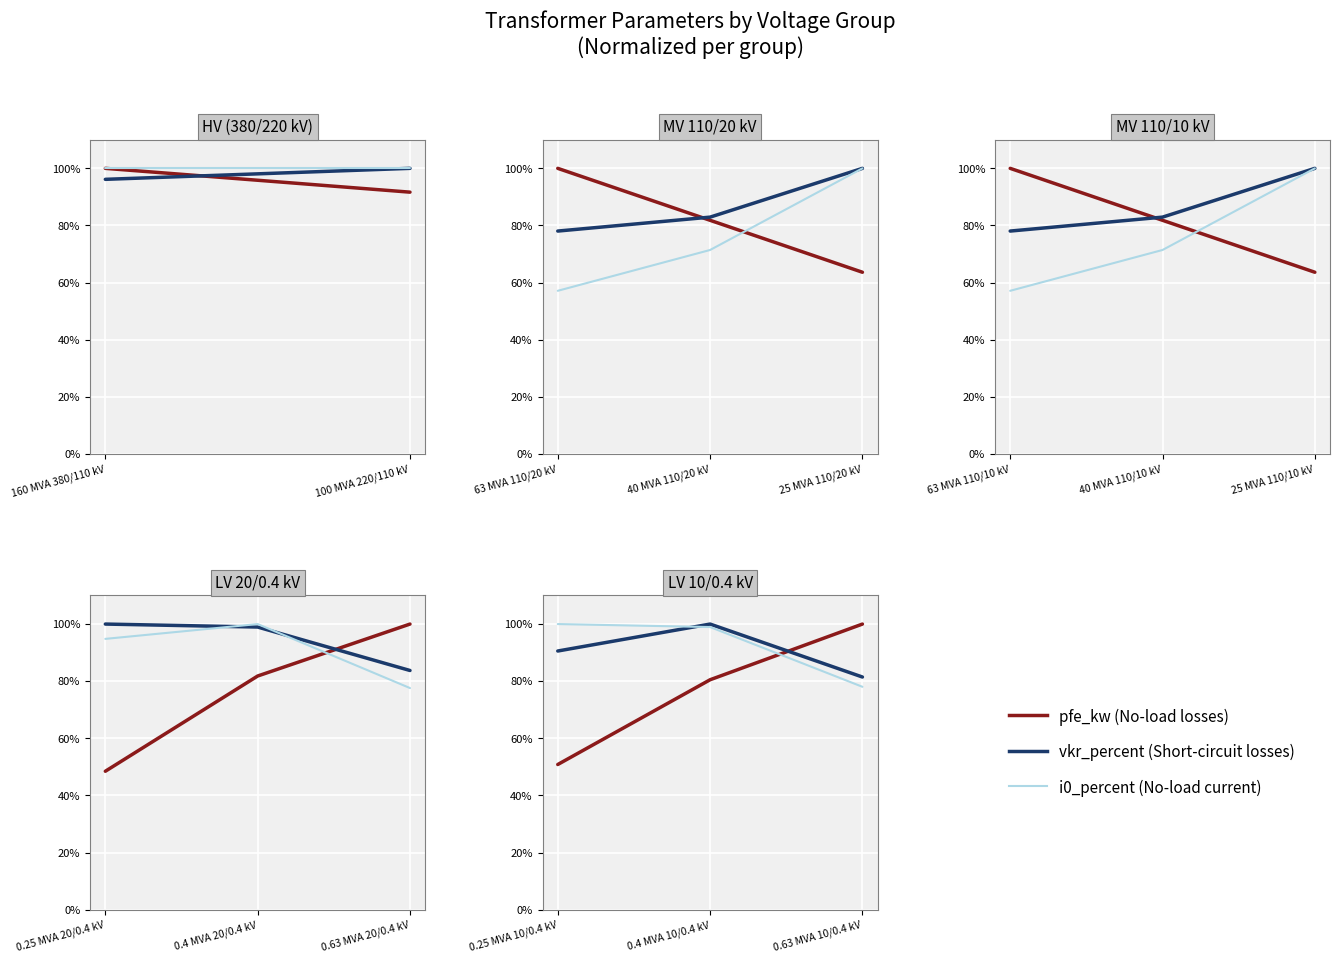

The i0_percent (No-load current) series shows 43.1 at 0.63 MVA 10/0.4 kV. True or false?

False